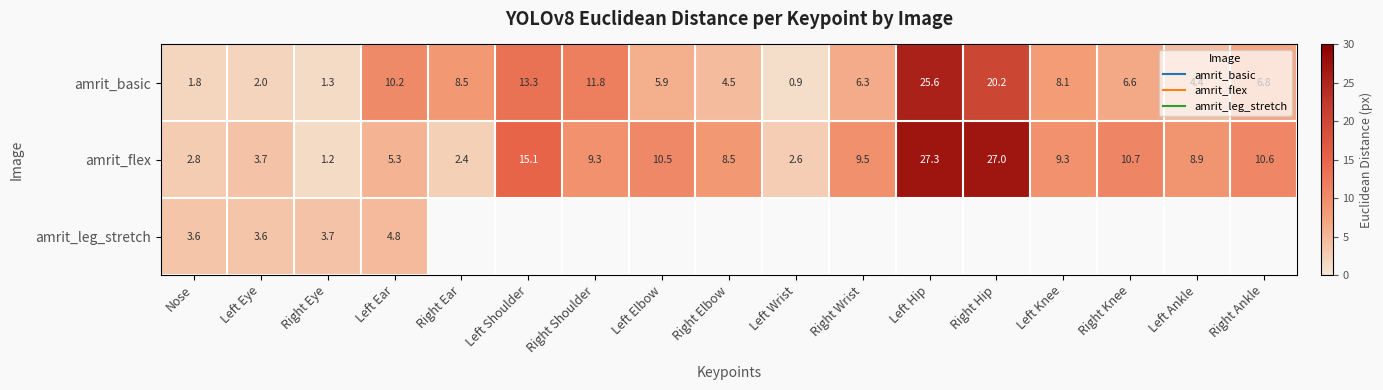

How many data points does each series have?

17